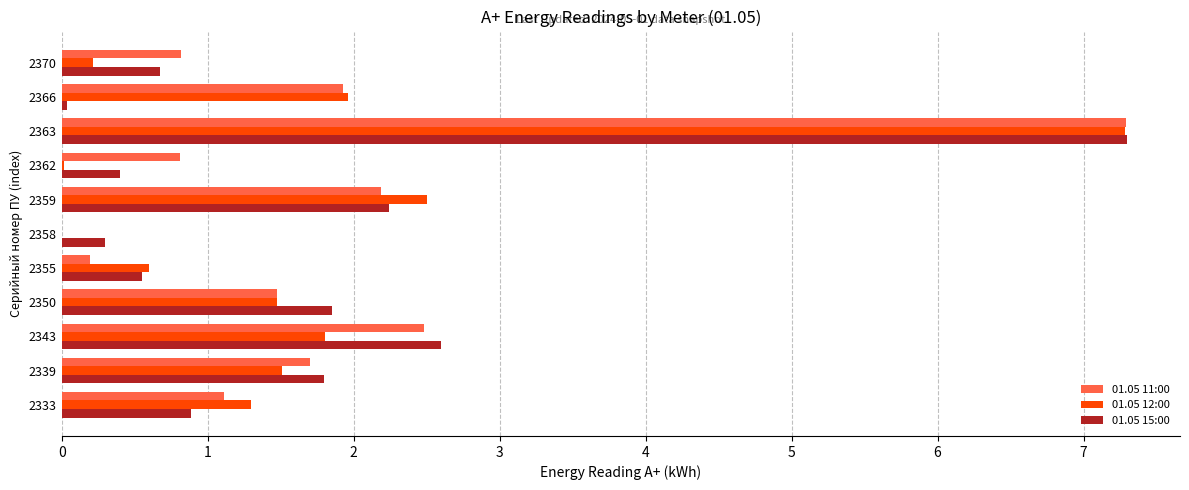

What are all the series names shown in the legend?

01.05 11:00, 01.05 12:00, 01.05 15:00